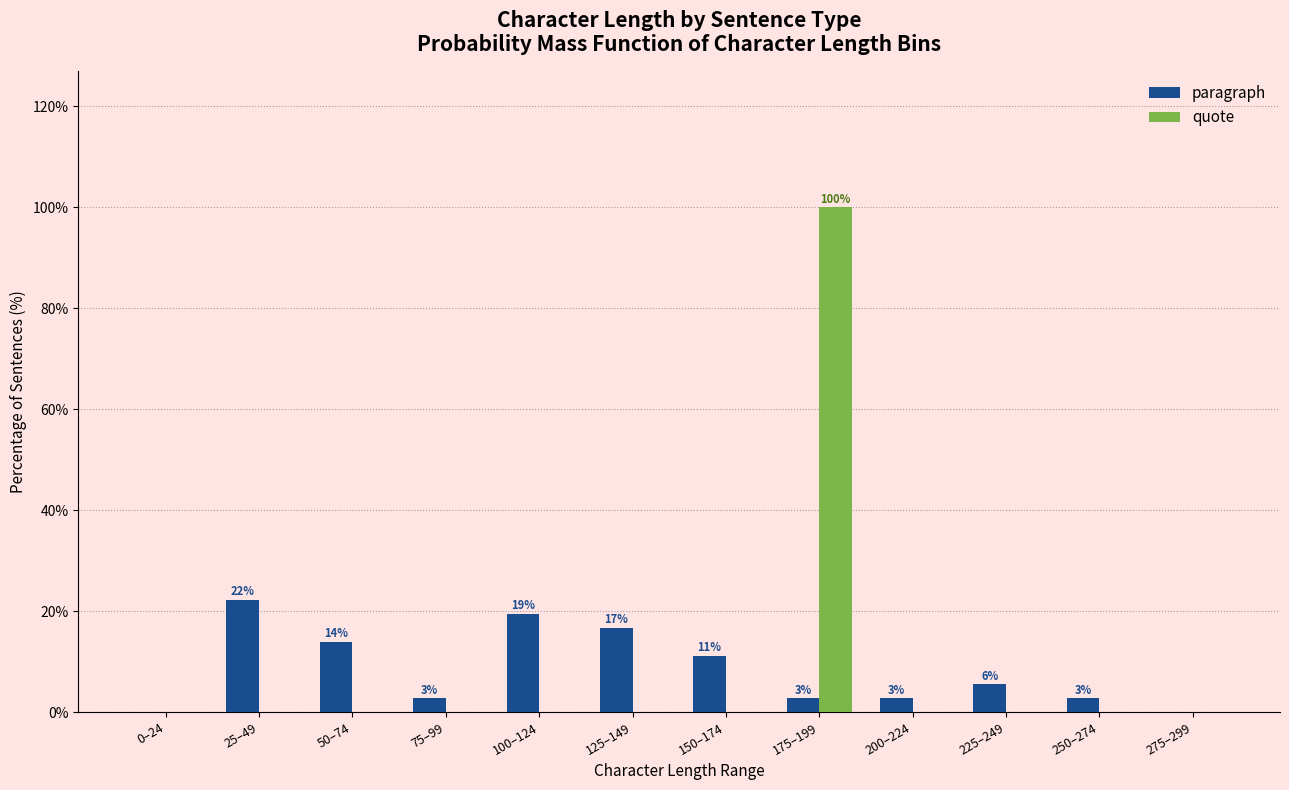

Is it true that paragraph equals 5.6 at 225–249?

True